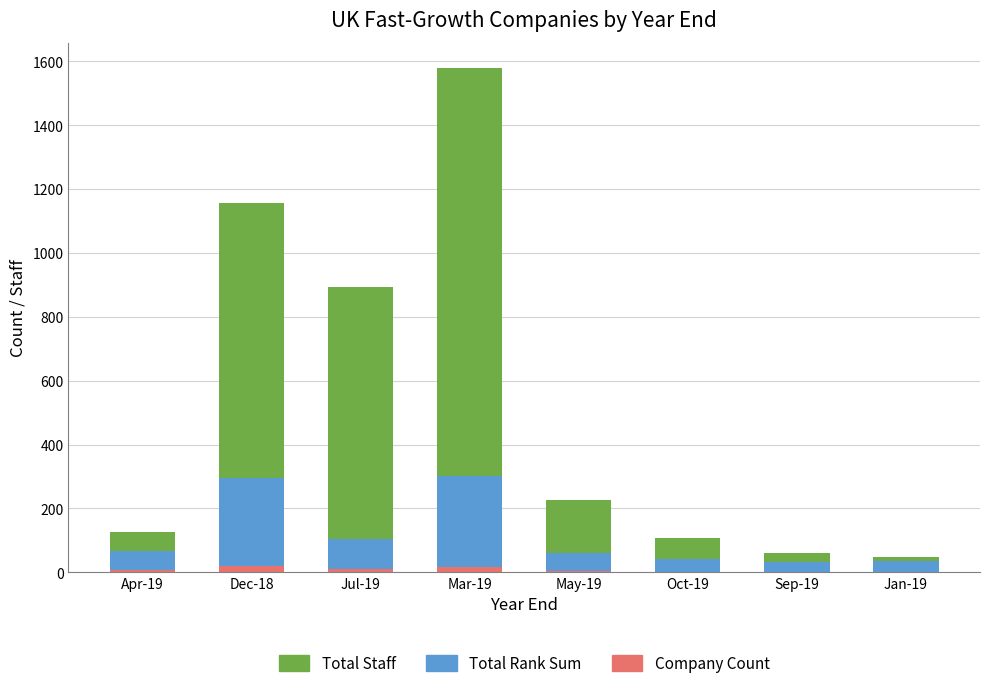

What is the sum of all Company Count values?

60